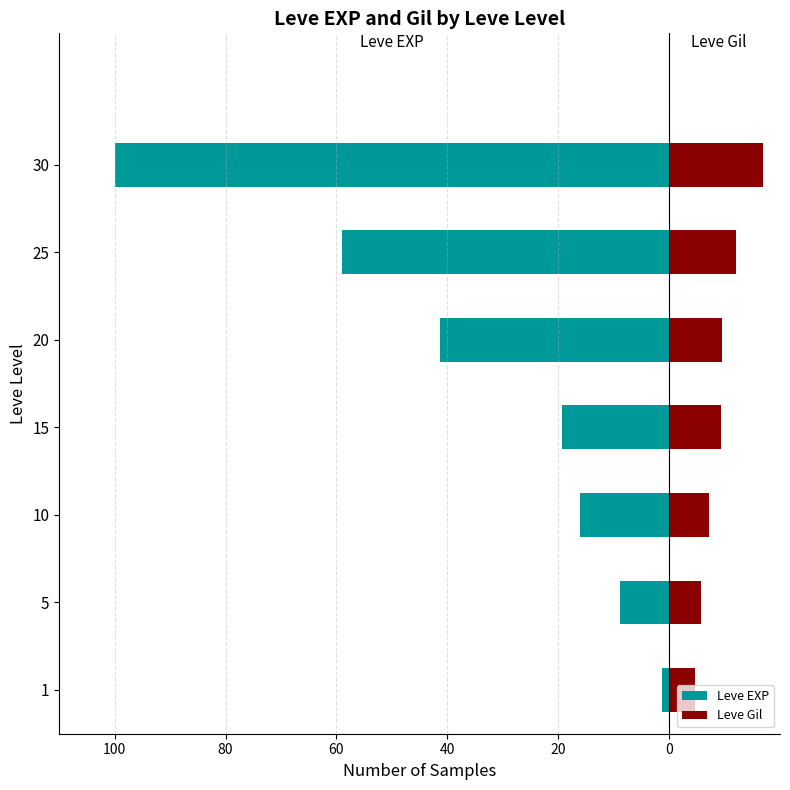

How many data points does each series have?

7